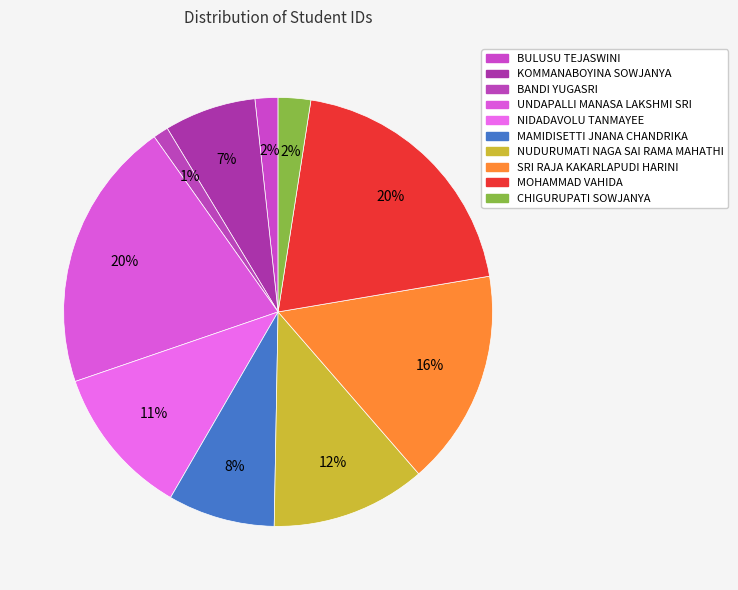

To the nearest percent, what percentage of the pie is UNDAPALLI MANASA LAKSHMI SRI?

20%